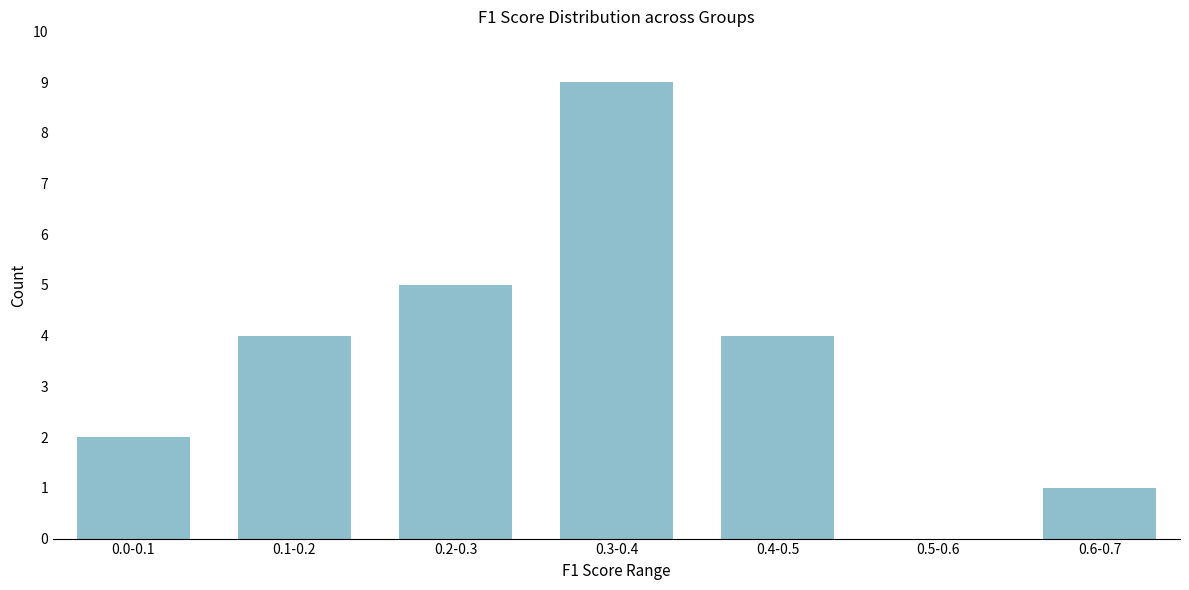

Reading left to right, extract all data points from this chart.

0.0-0.1=2	0.1-0.2=4	0.2-0.3=5	0.3-0.4=9	0.4-0.5=4	0.5-0.6=0	0.6-0.7=1